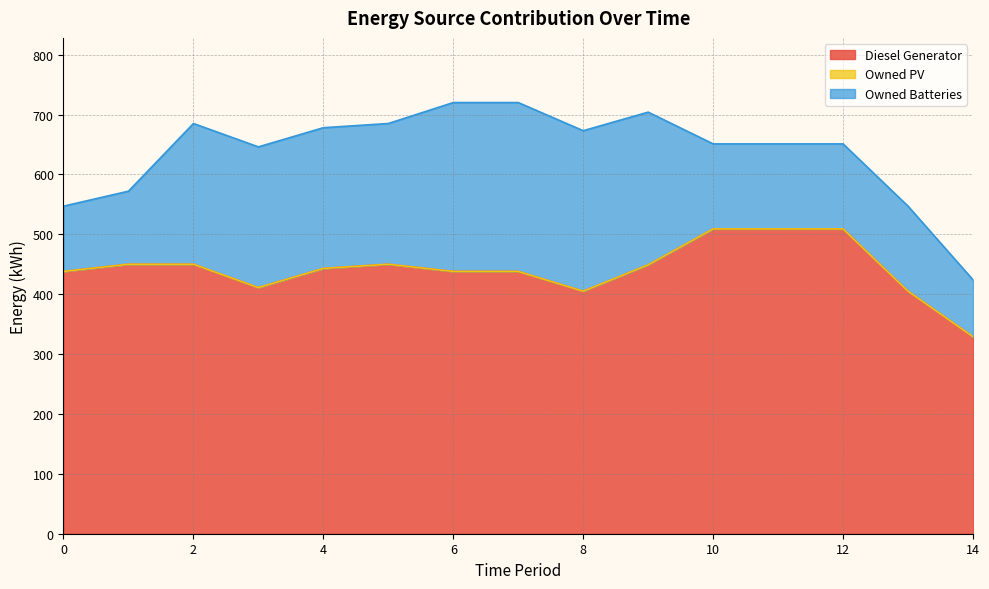

What are all the series names shown in the legend?

Diesel Generator, Owned PV, Owned Batteries